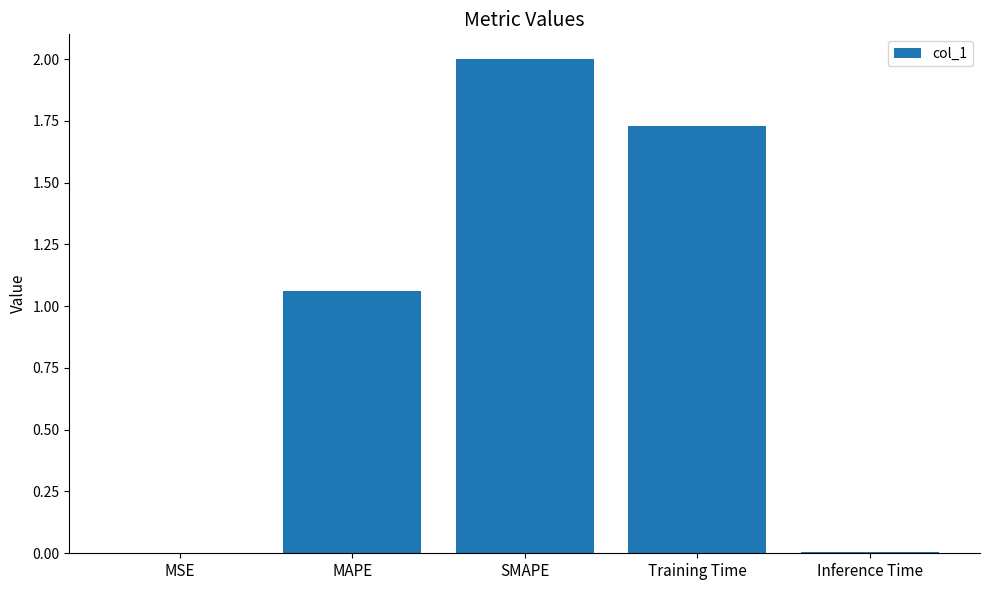

The value at MAPE is 1.6. True or false?

False